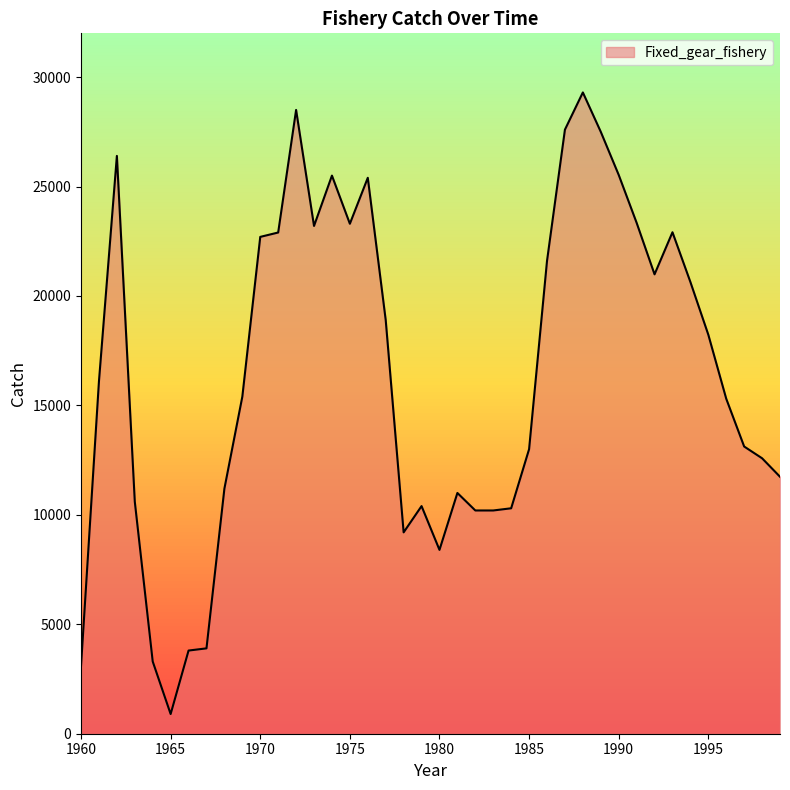

What is the greatest value displayed?

29300.0